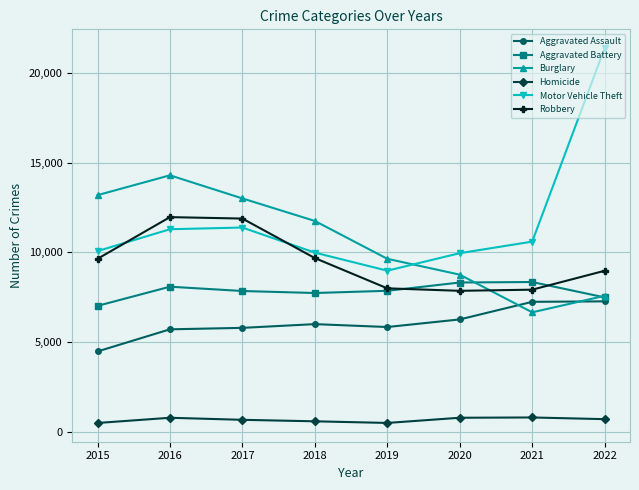

What is the maximum value shown in the chart?

21374